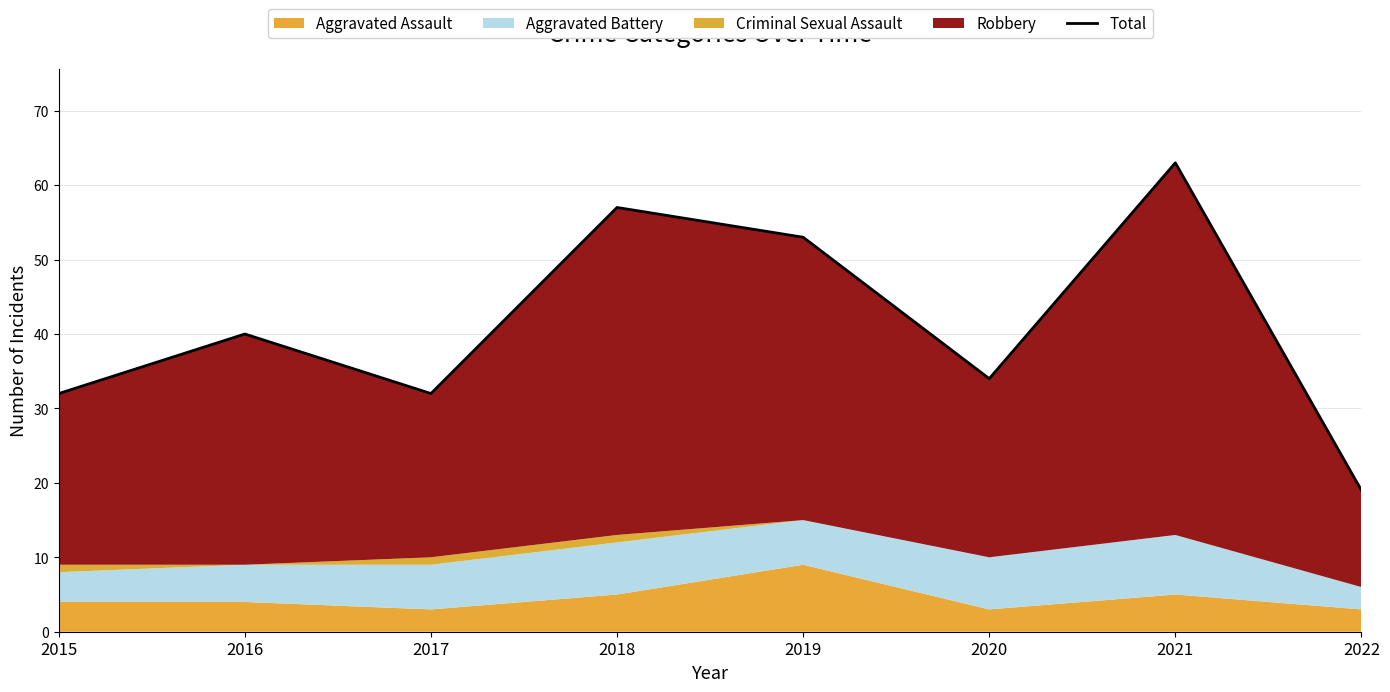

List the labels in order of value, smallest first.

2022, 2015, 2017, 2020, 2016, 2019, 2018, 2021